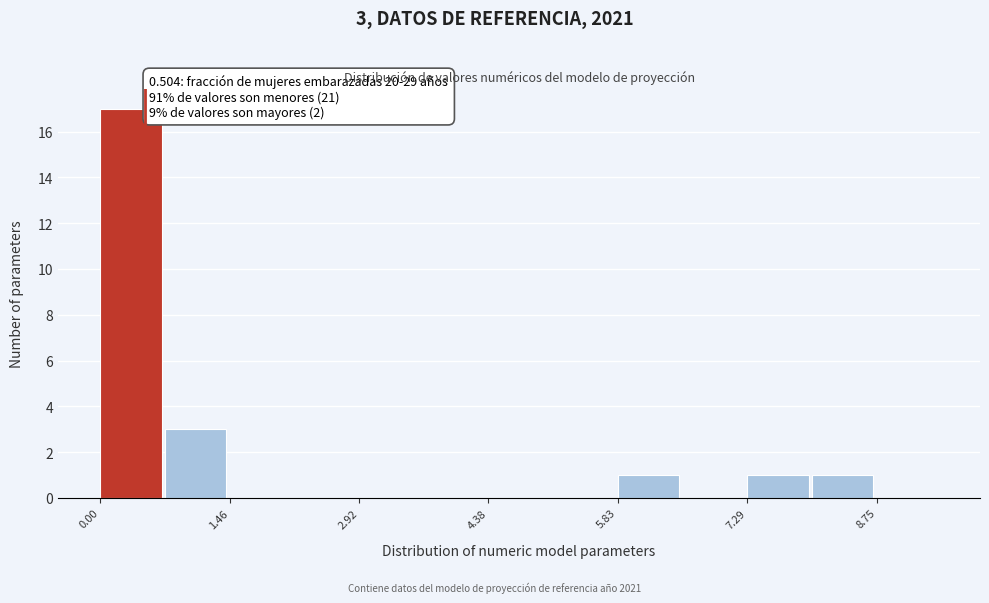

Around what value on the x-axis is the tallest bar? Give the approximate position of its centre, as read against the axis.

0.4